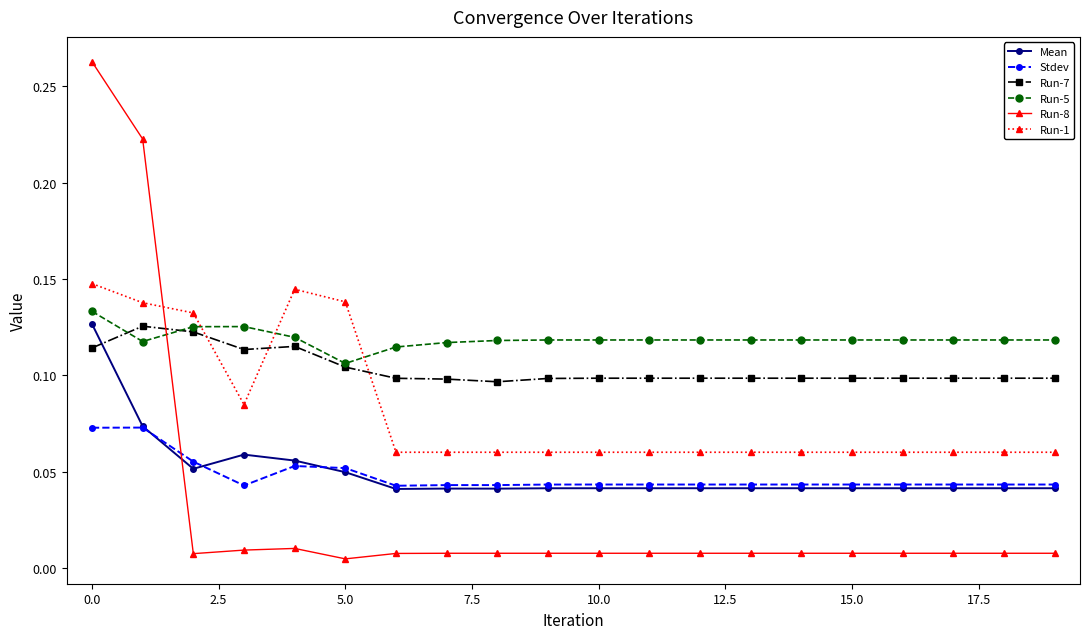

Which series has the widest spread of values?

Run-8